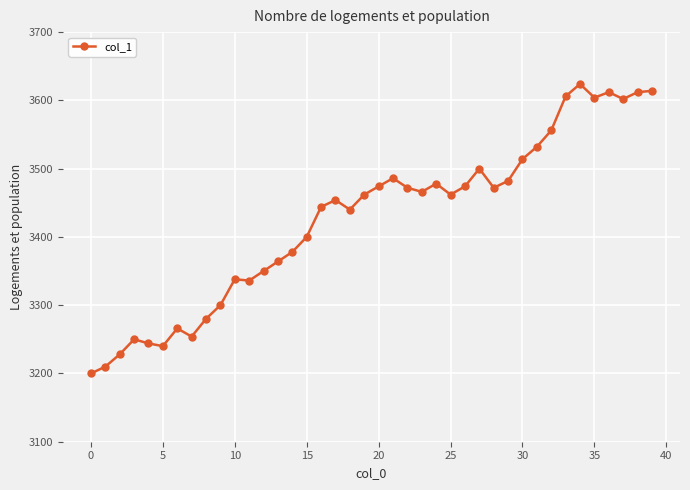

What is the smallest value displayed?

3200